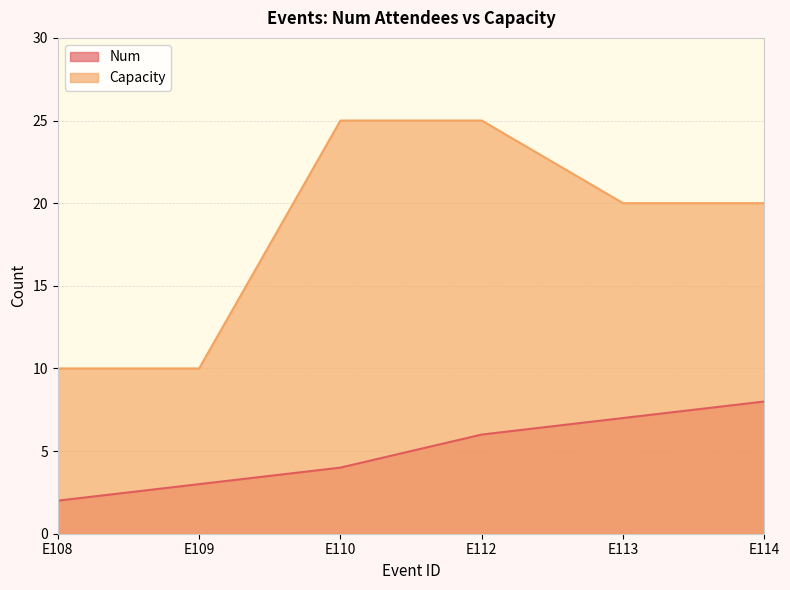

Reading left to right, what are all the values shown in this chart?

Num: E108=2	E109=3	E110=4	E112=6	E113=7	E114=8
Capacity: E108=10	E109=10	E110=25	E112=25	E113=20	E114=20